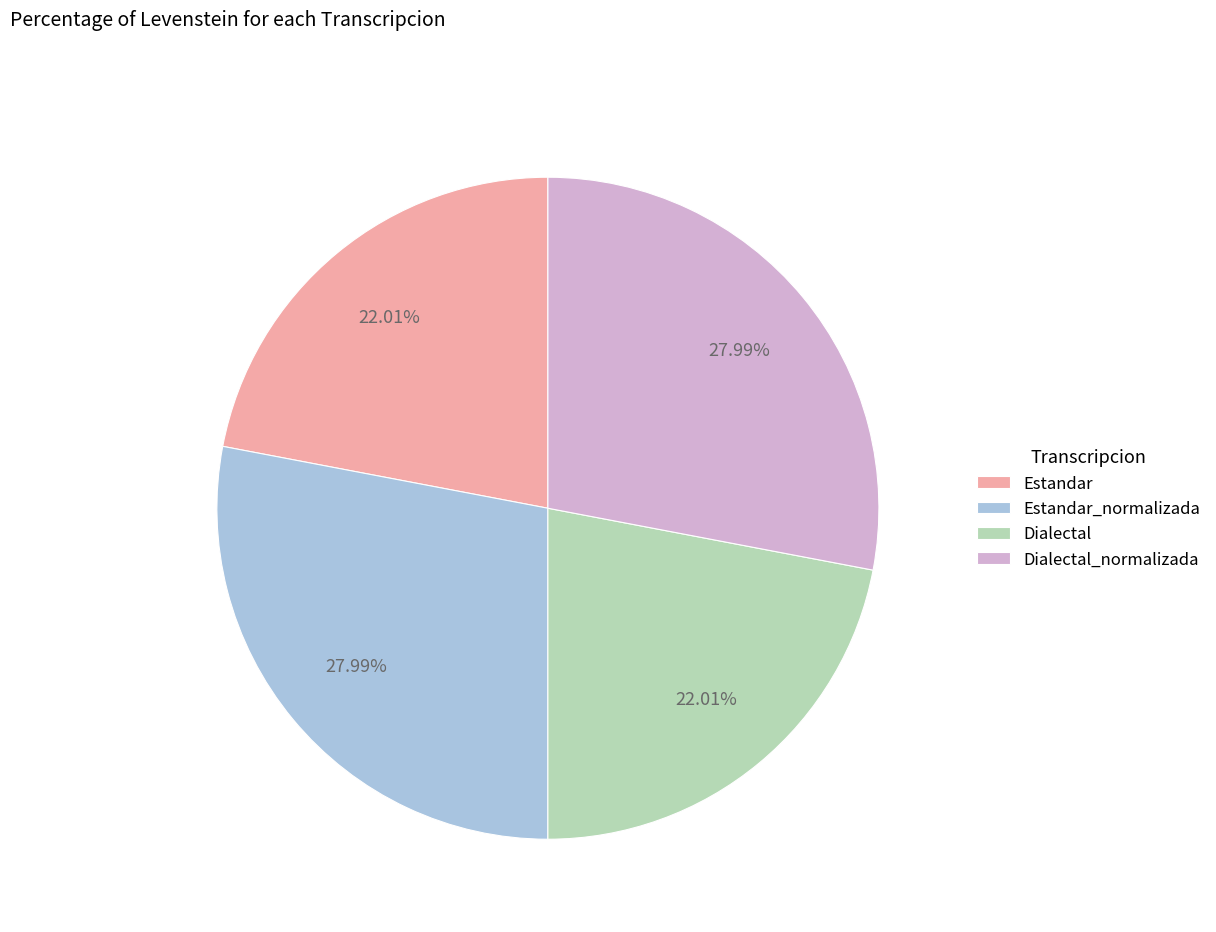

To the nearest percent, what percentage of the pie is Dialectal_normalizada?

28%